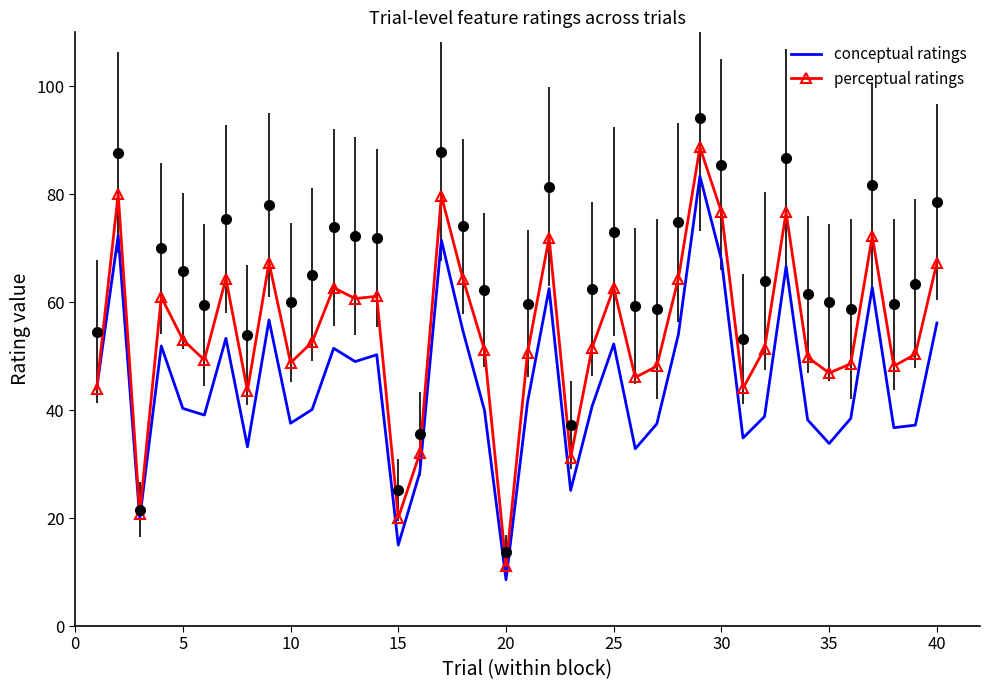

True or false: conceptual ratings has more than 2 points higher than both neighbors.

True